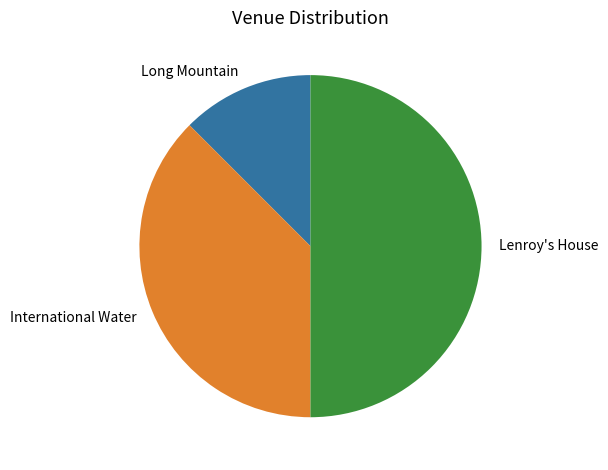

Rank the categories by value from highest to lowest.

Lenroy's House, International Water, Long Mountain